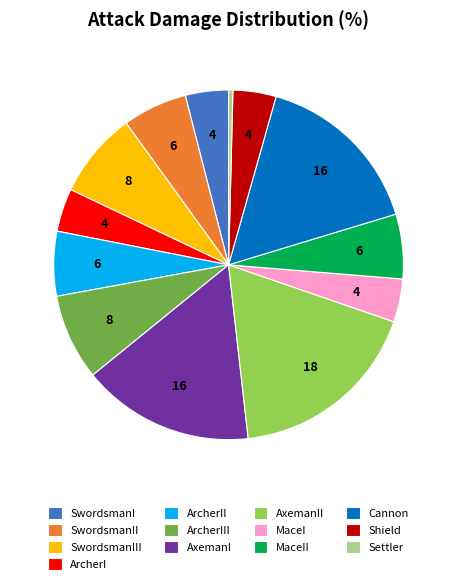

Is ArcherII the majority of the pie?

No